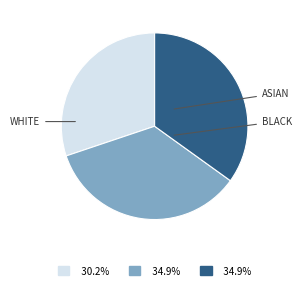

Is there any slice that represents more than half of the pie?

No